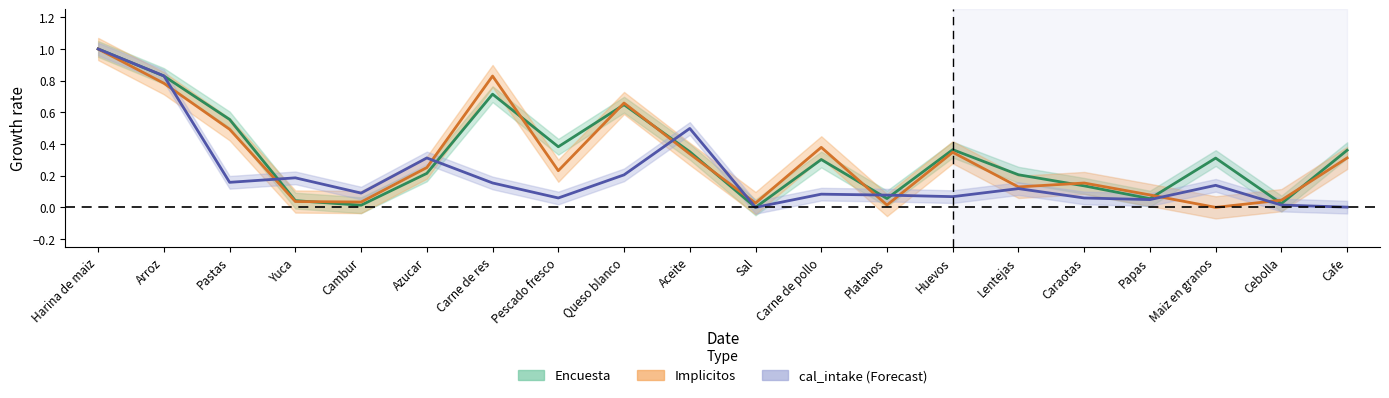

How many intersections are there between cal_intake and Encuesta?

7